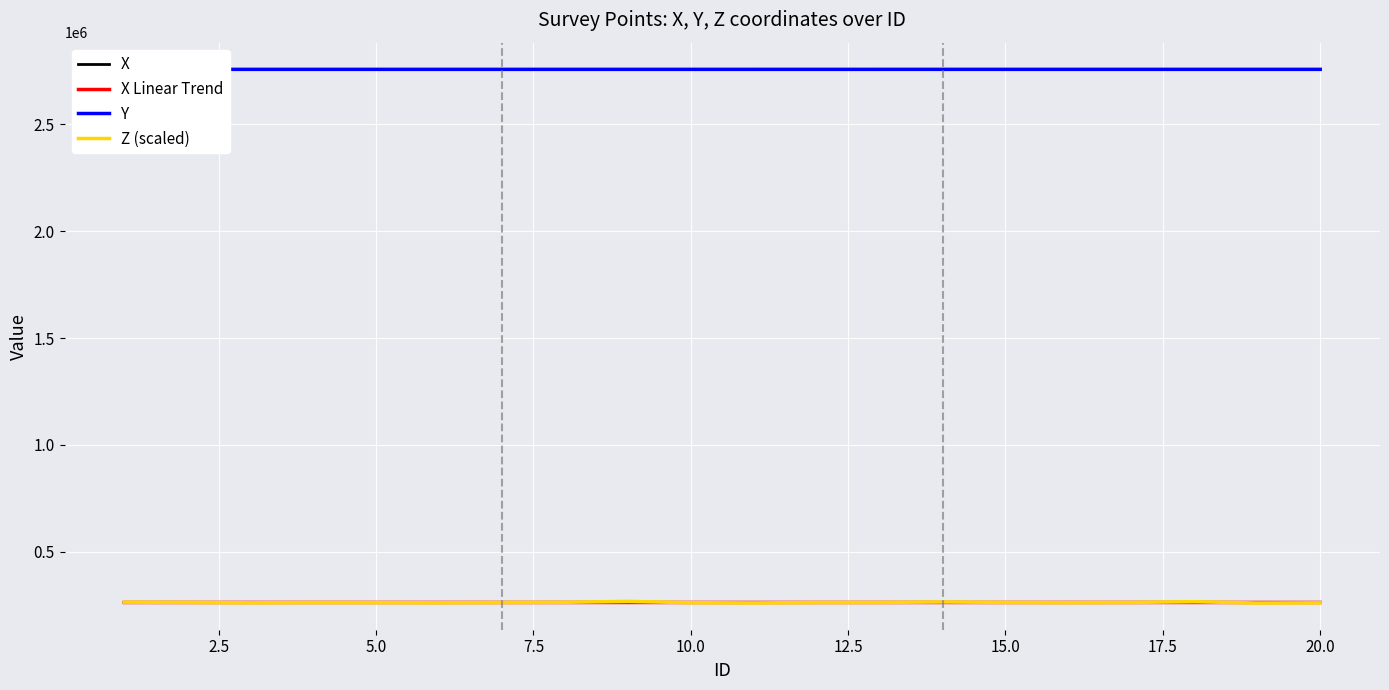

Which series has the largest total across all categories?

Y